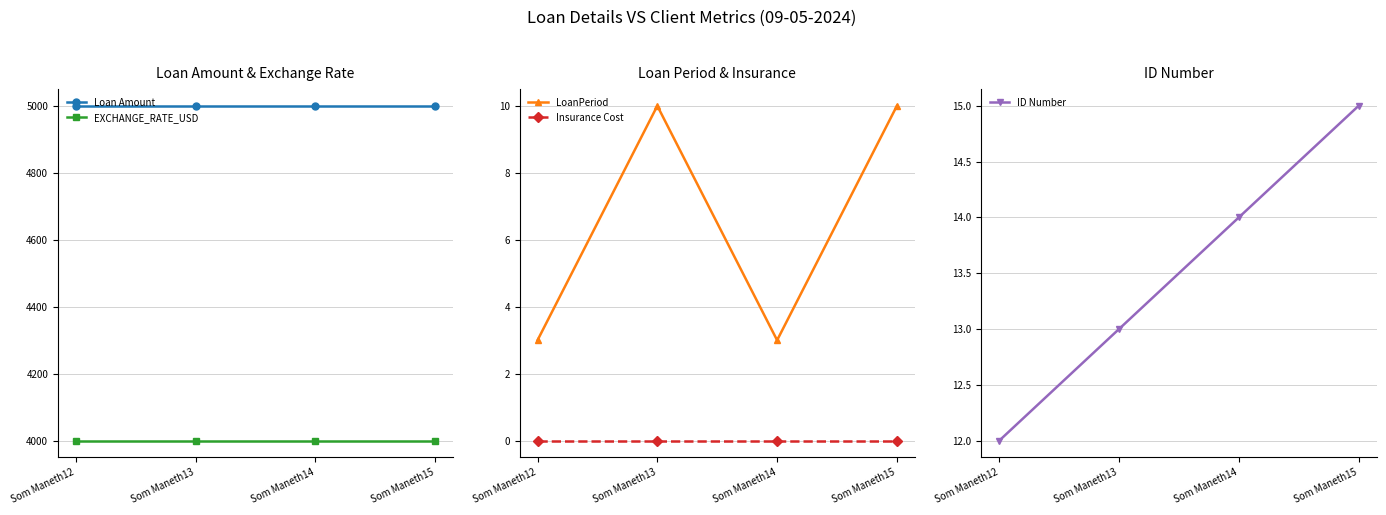

List the labels in order of Insurance Cost value, smallest first.

Som Maneth12, Som Maneth13, Som Maneth14, Som Maneth15